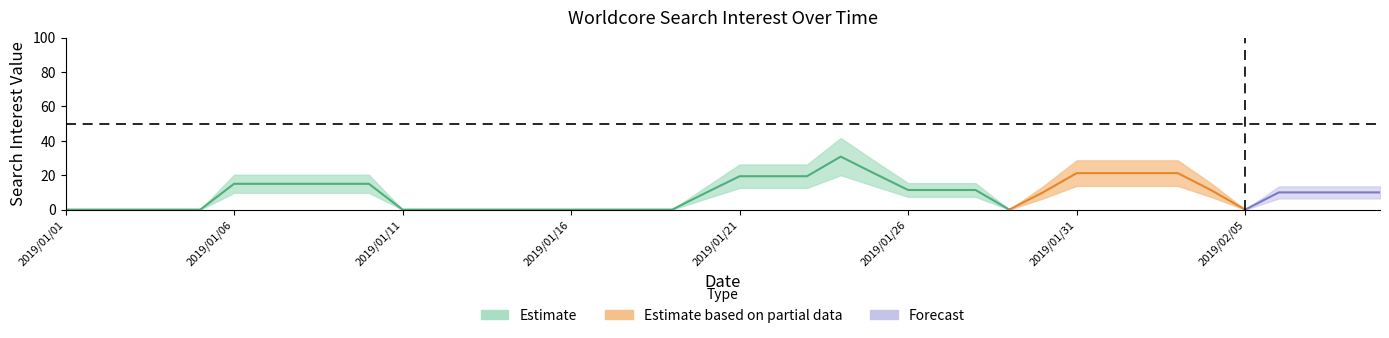

How many categories are shown in the chart?

40